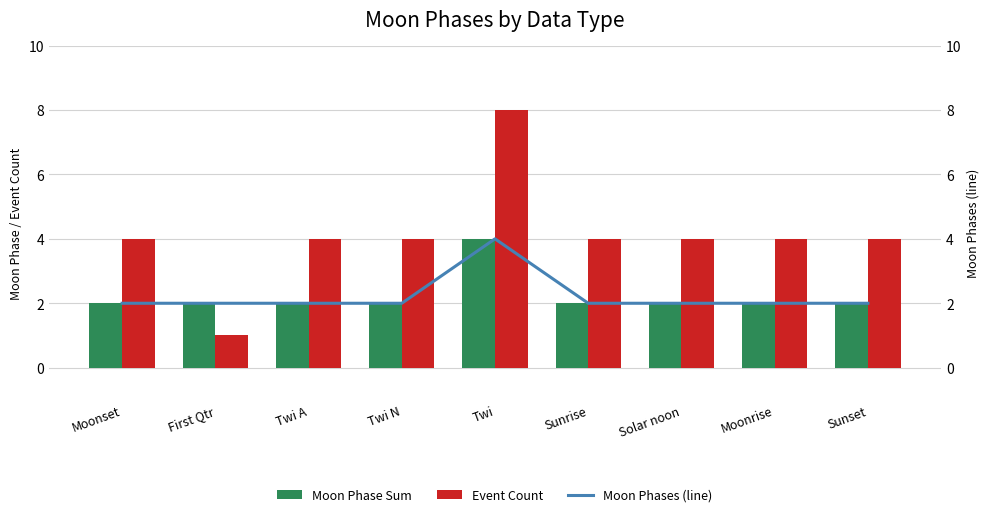

What are all the series names shown in the legend?

Moon Phase Sum, Event Count, Moon Phases (line)